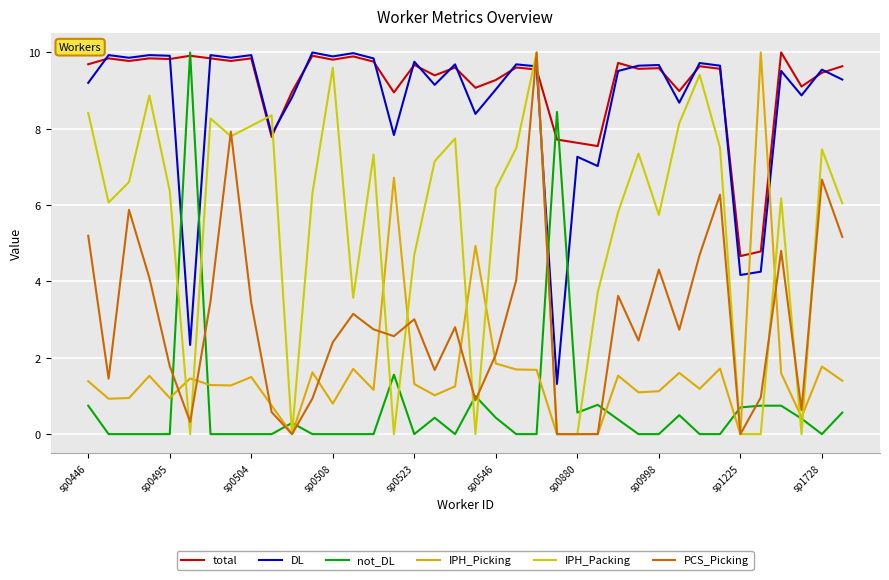

Does the chart have visible grid lines?

Yes